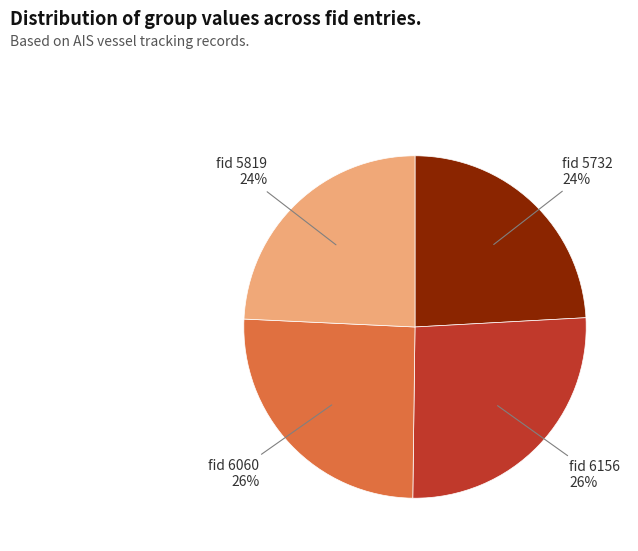

To the nearest percent, what is the difference between the largest and smallest slice percentages?

2%